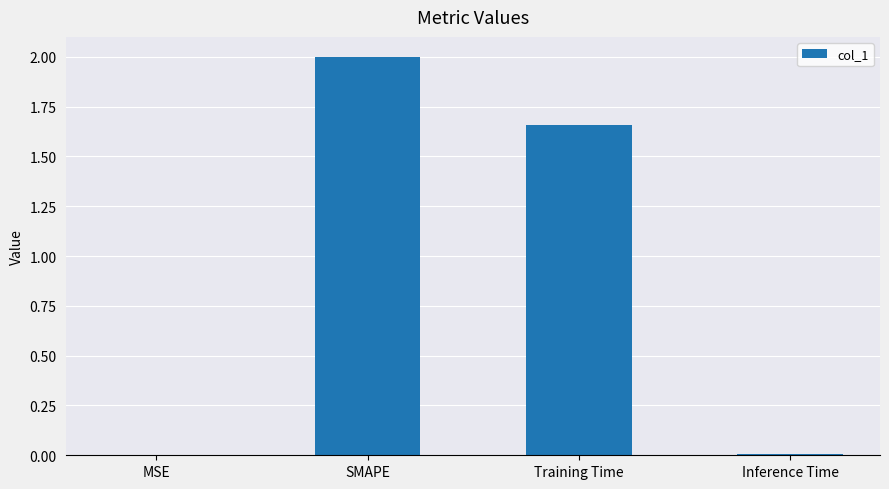

What is the sum of the values at MSE and SMAPE?

2.0